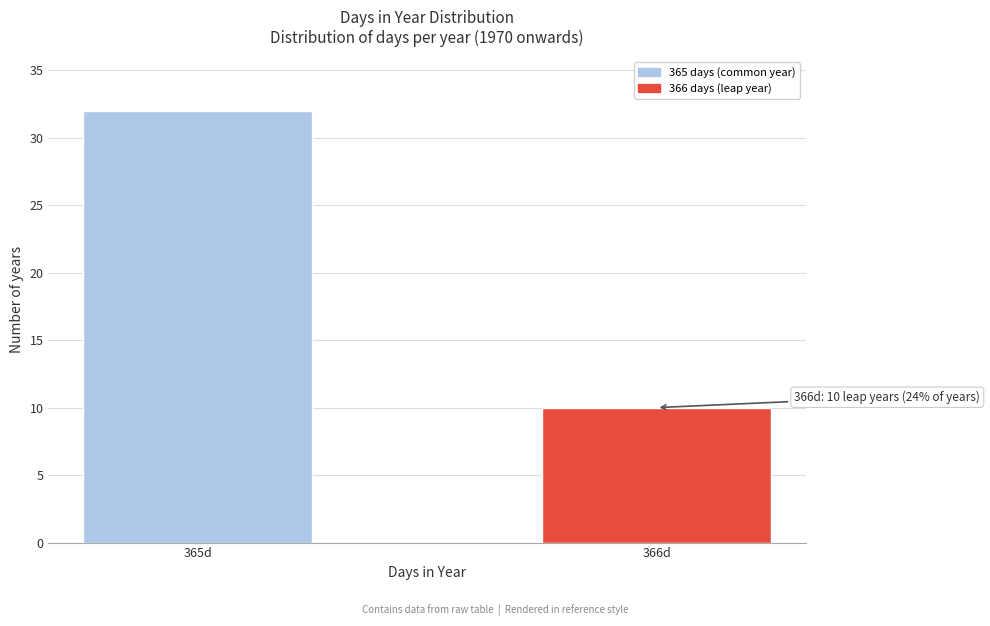

Reading left to right, what are all the values shown in this chart?

32	10